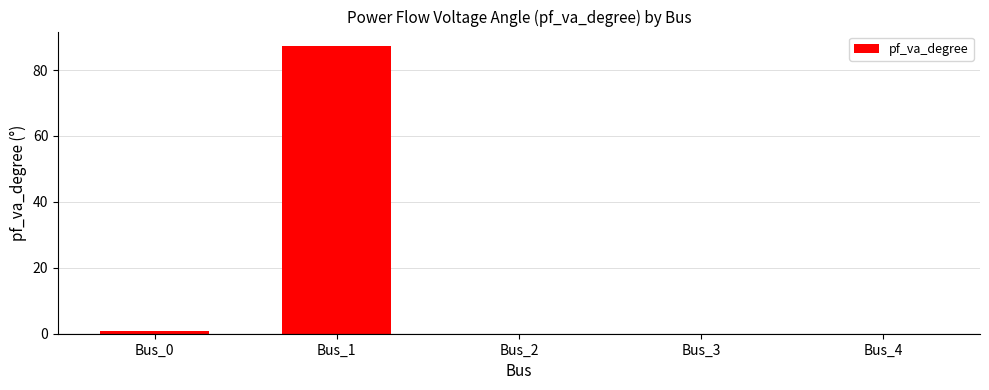

How many data points does each series have?

5